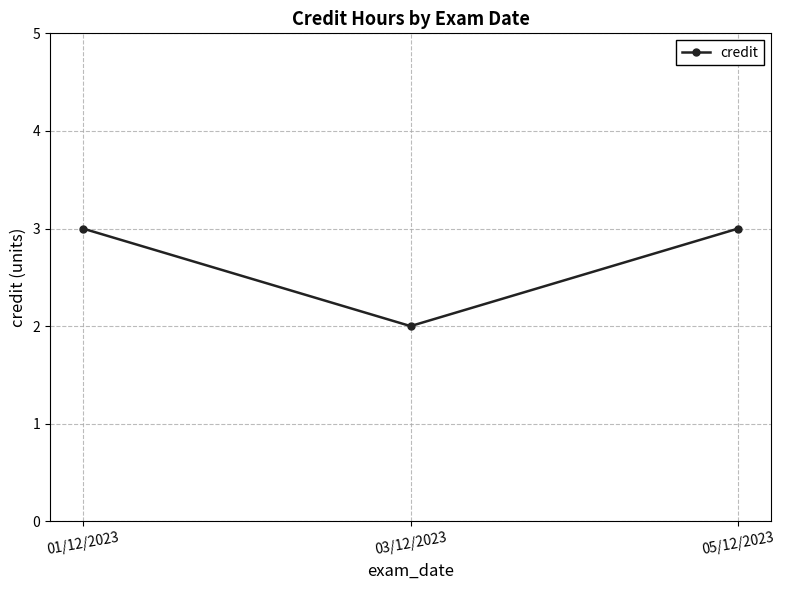

At which label is the value closest to 2?

03/12/2023